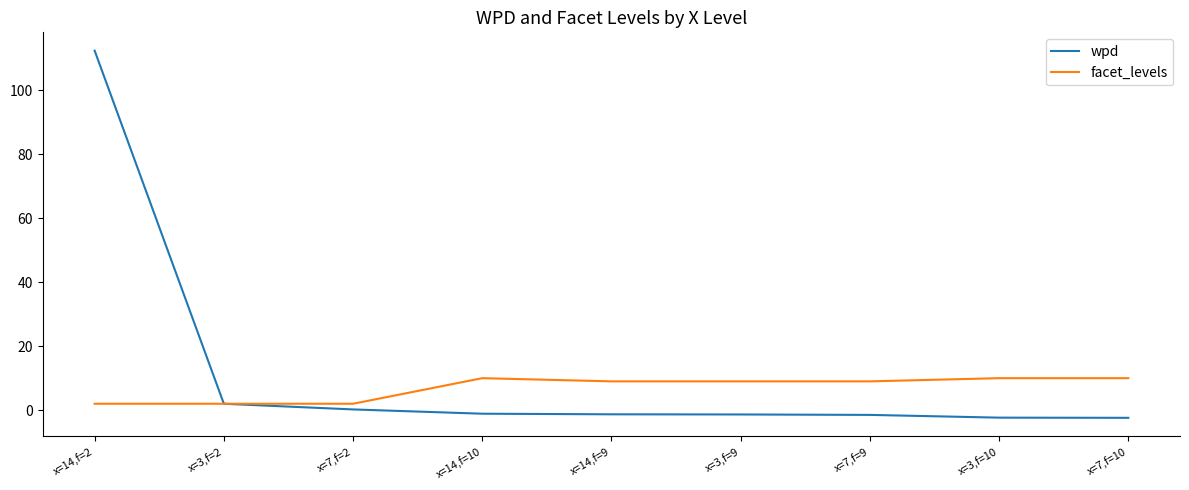

Which series has the widest spread of values?

wpd